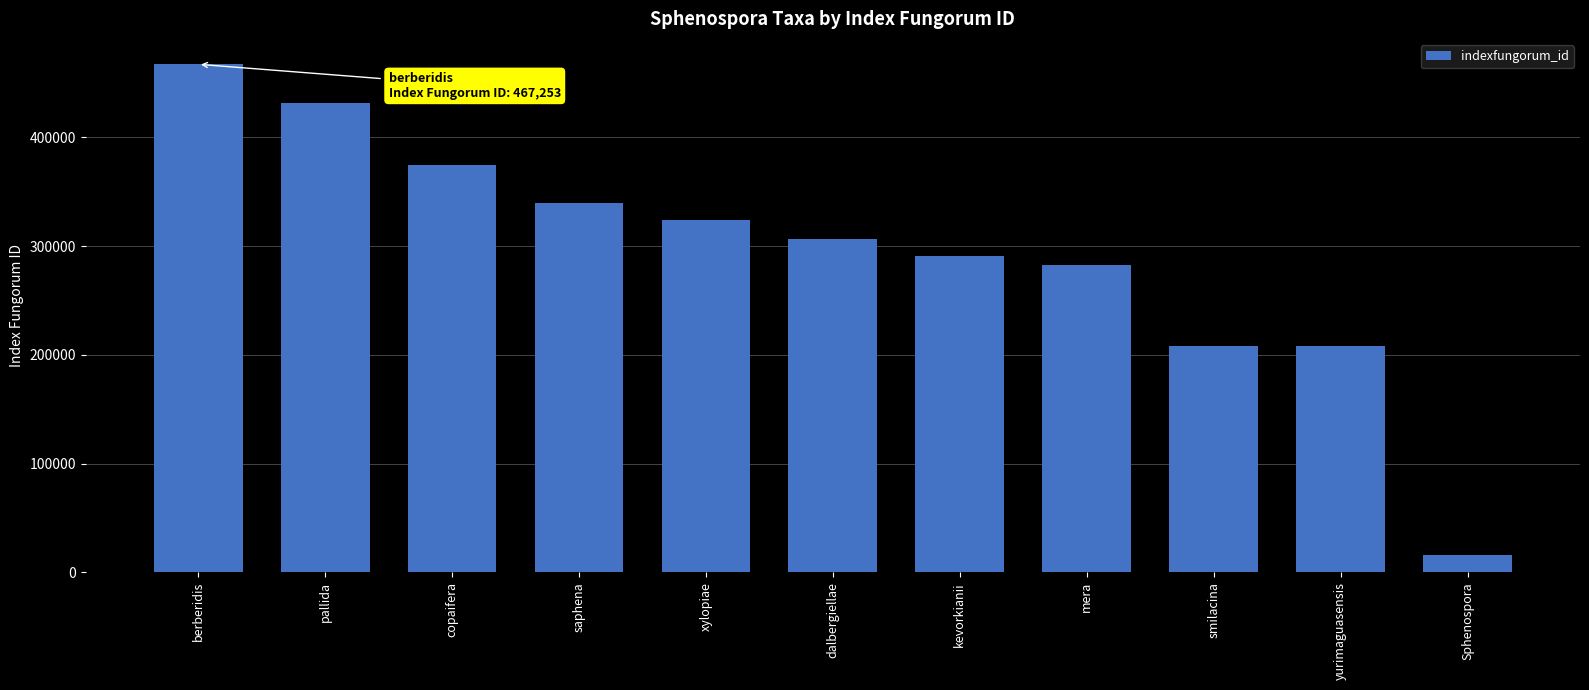

What is the maximum value shown in the chart?

467253